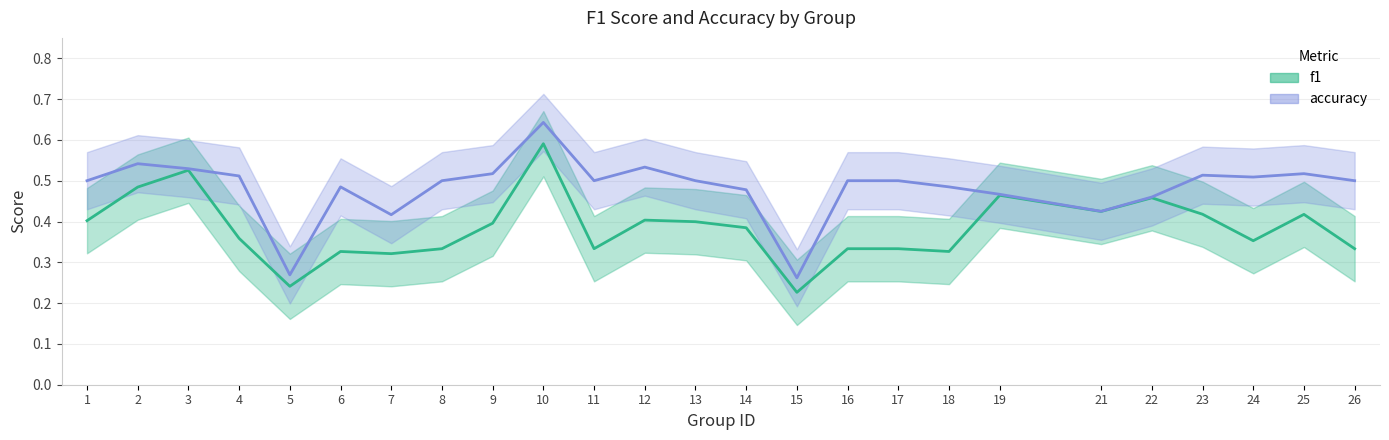

What is the maximum value shown in the chart?

0.6